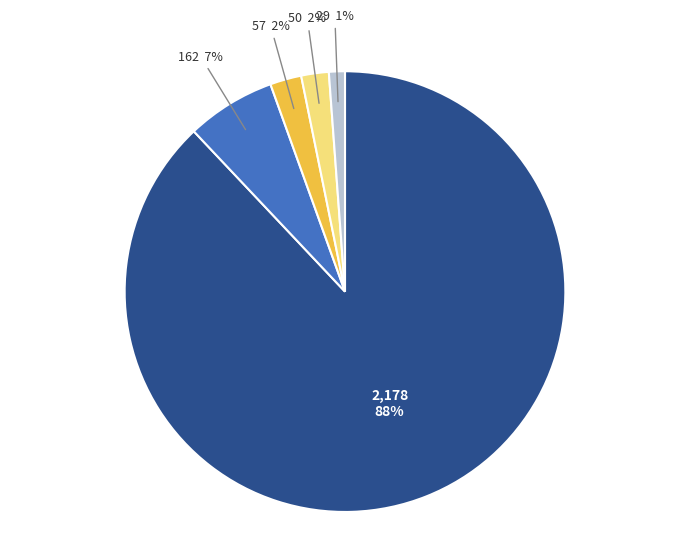

Does any single category account for the majority?

Yes